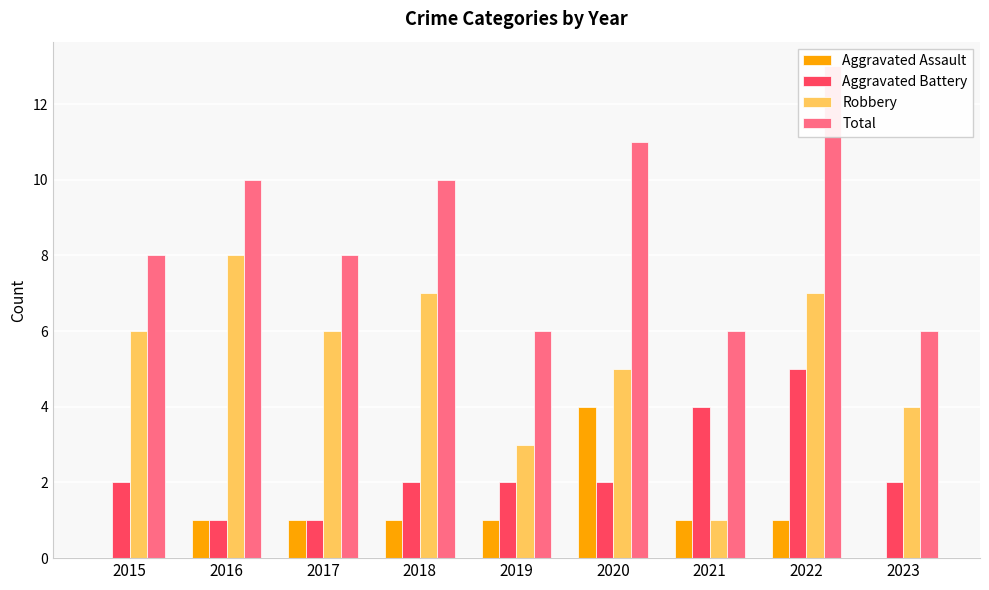

Which series has the largest total across all categories?

Total